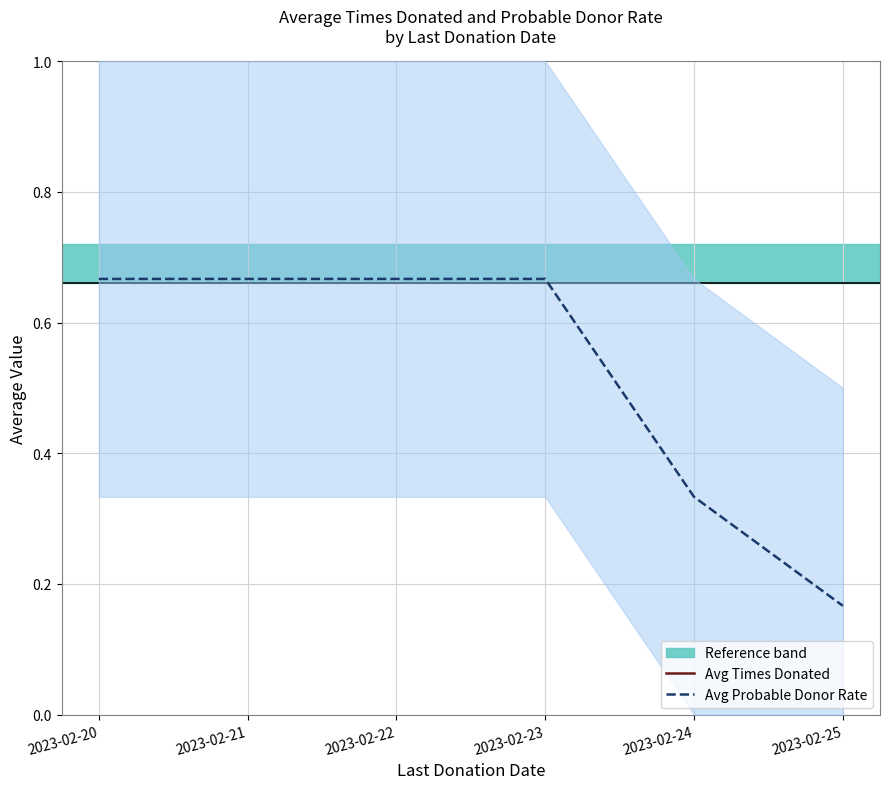

List the labels in order of Avg Probable Donor Rate value, largest first.

2023-02-20, 2023-02-21, 2023-02-22, 2023-02-23, 2023-02-24, 2023-02-25